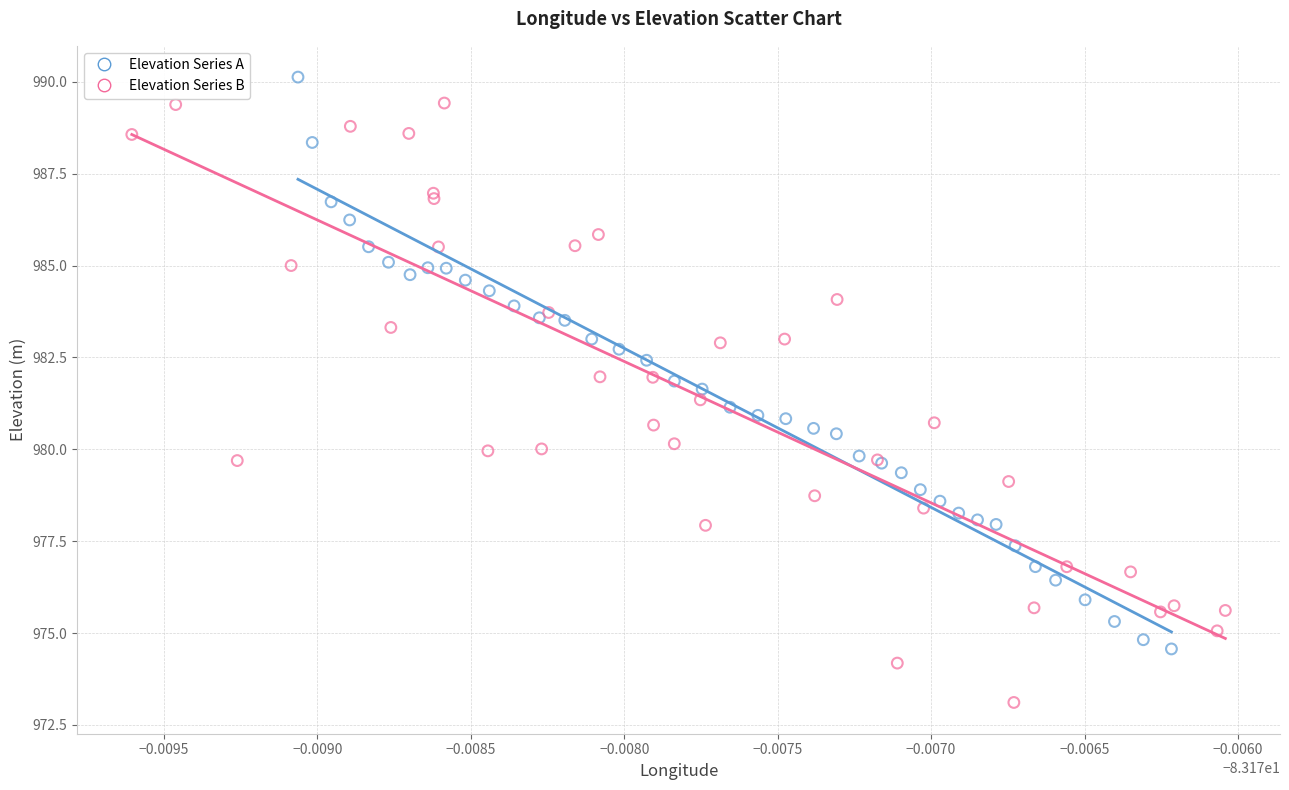

Which series contains the highest Y value?

Elevation Series A